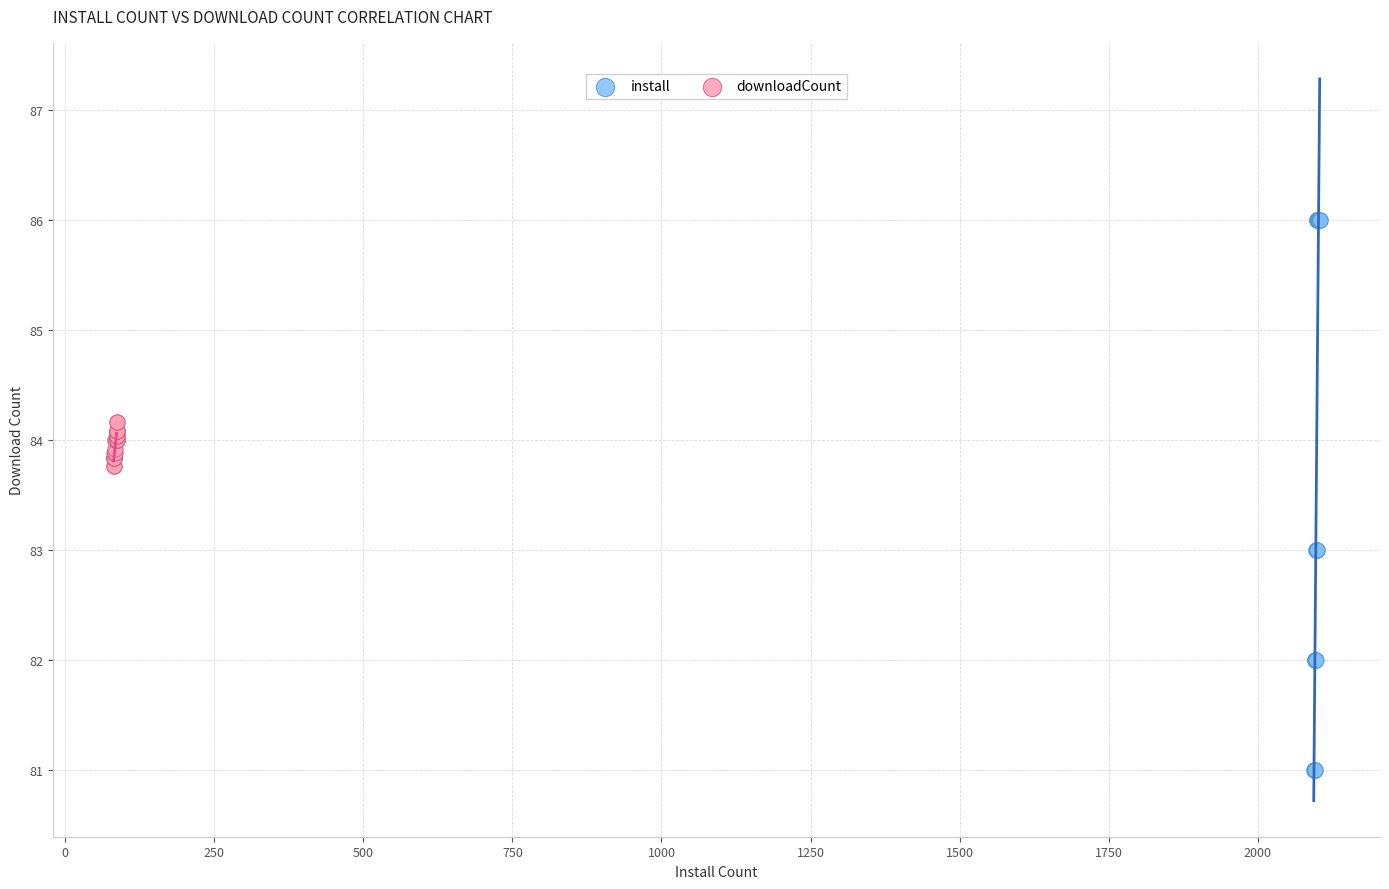

Which series reaches the minimum Y coordinate?

install